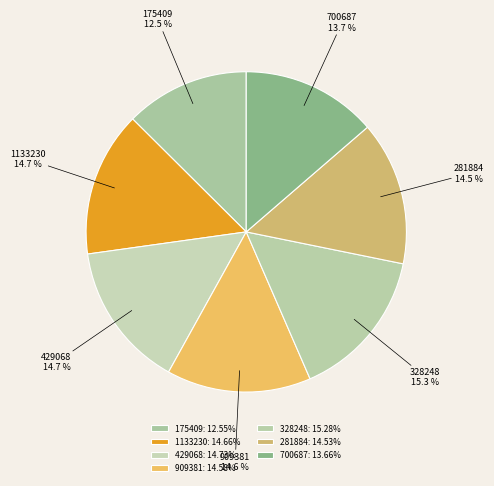

What percentage is the 1133230 slice, to the nearest percent?

15%